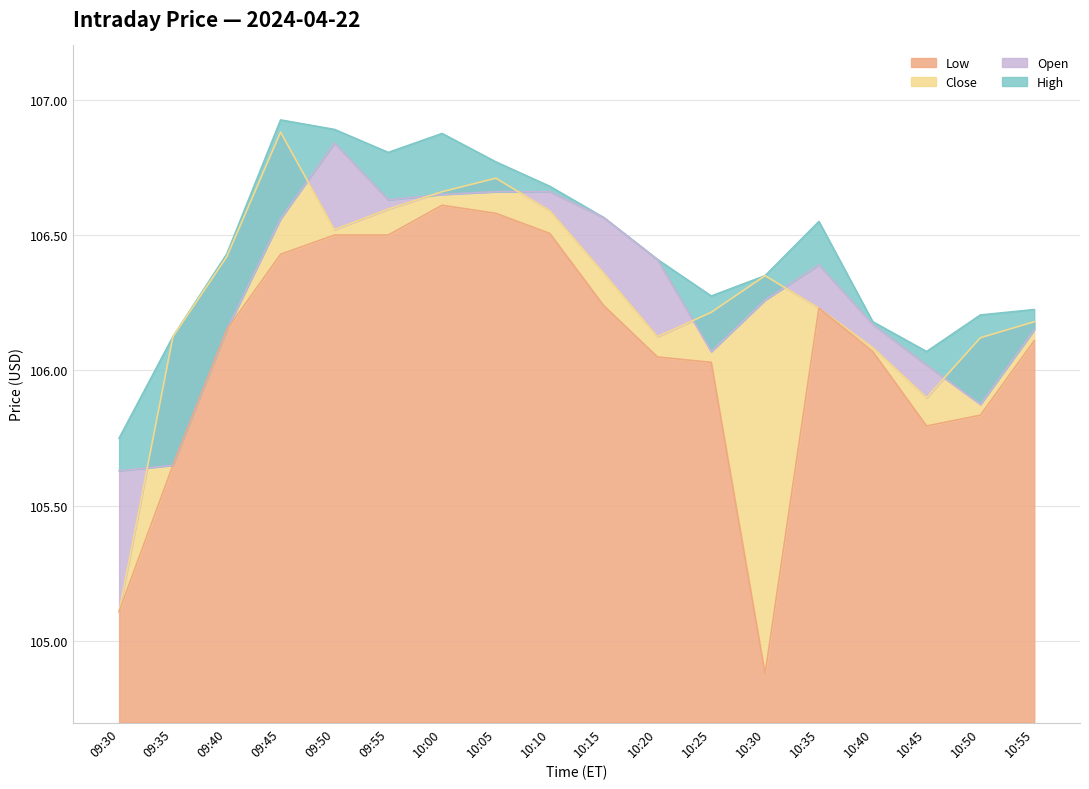

At which category is the sum across all series the highest?

10:00